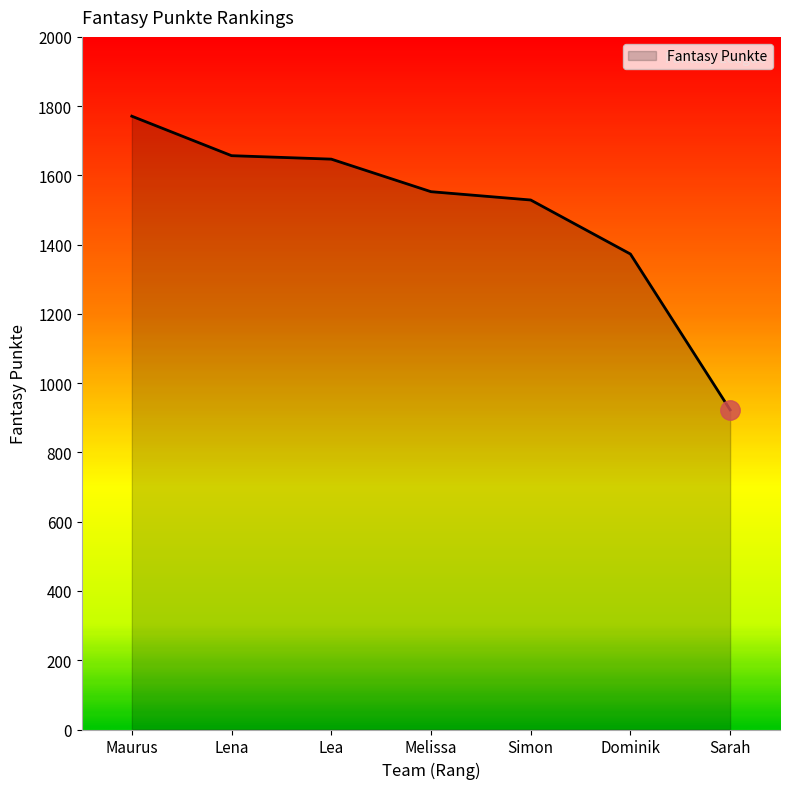

Reading left to right, transcribe all the data shown in this chart.

Maurus=1771	Lena=1657	Lea=1647	Melissa=1553	Simon=1529	Dominik=1373	Sarah=923